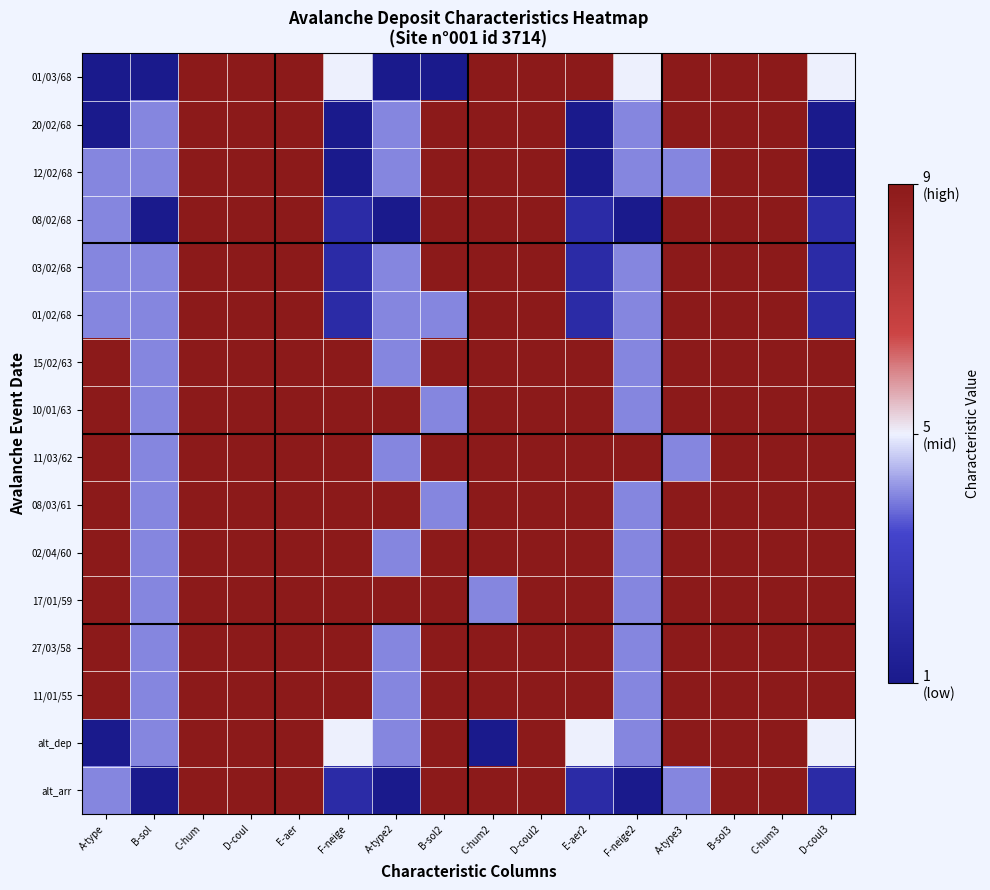

Reading left to right, extract all data points from this chart.

01/03/68: A-type=1	B-sol=1	C-hum=9	D-coul=9	E-aer=9	F-neige=5	A-type2=1	B-sol2=1	C-hum2=9	D-coul2=9	E-aer2=9	F-neige2=5	A-type3=9	B-sol3=9	C-hum3=9	D-coul3=5
20/02/68: A-type=1	B-sol=4	C-hum=9	D-coul=9	E-aer=9	F-neige=1	A-type2=4	B-sol2=9	C-hum2=9	D-coul2=9	E-aer2=1	F-neige2=4	A-type3=9	B-sol3=9	C-hum3=9	D-coul3=1
12/02/68: A-type=4	B-sol=4	C-hum=9	D-coul=9	E-aer=9	F-neige=1	A-type2=4	B-sol2=9	C-hum2=9	D-coul2=9	E-aer2=1	F-neige2=4	A-type3=4	B-sol3=9	C-hum3=9	D-coul3=1
08/02/68: A-type=4	B-sol=1	C-hum=9	D-coul=9	E-aer=9	F-neige=2	A-type2=1	B-sol2=9	C-hum2=9	D-coul2=9	E-aer2=2	F-neige2=1	A-type3=9	B-sol3=9	C-hum3=9	D-coul3=2
03/02/68: A-type=4	B-sol=4	C-hum=9	D-coul=9	E-aer=9	F-neige=2	A-type2=4	B-sol2=9	C-hum2=9	D-coul2=9	E-aer2=2	F-neige2=4	A-type3=9	B-sol3=9	C-hum3=9	D-coul3=2
01/02/68: A-type=4	B-sol=4	C-hum=9	D-coul=9	E-aer=9	F-neige=2	A-type2=4	B-sol2=4	C-hum2=9	D-coul2=9	E-aer2=2	F-neige2=4	A-type3=9	B-sol3=9	C-hum3=9	D-coul3=2
15/02/63: A-type=9	B-sol=4	C-hum=9	D-coul=9	E-aer=9	F-neige=9	A-type2=4	B-sol2=9	C-hum2=9	D-coul2=9	E-aer2=9	F-neige2=4	A-type3=9	B-sol3=9	C-hum3=9	D-coul3=9
10/01/63: A-type=9	B-sol=4	C-hum=9	D-coul=9	E-aer=9	F-neige=9	A-type2=9	B-sol2=4	C-hum2=9	D-coul2=9	E-aer2=9	F-neige2=4	A-type3=9	B-sol3=9	C-hum3=9	D-coul3=9
11/03/62: A-type=9	B-sol=4	C-hum=9	D-coul=9	E-aer=9	F-neige=9	A-type2=4	B-sol2=9	C-hum2=9	D-coul2=9	E-aer2=9	F-neige2=9	A-type3=4	B-sol3=9	C-hum3=9	D-coul3=9
08/03/61: A-type=9	B-sol=4	C-hum=9	D-coul=9	E-aer=9	F-neige=9	A-type2=9	B-sol2=4	C-hum2=9	D-coul2=9	E-aer2=9	F-neige2=4	A-type3=9	B-sol3=9	C-hum3=9	D-coul3=9
02/04/60: A-type=9	B-sol=4	C-hum=9	D-coul=9	E-aer=9	F-neige=9	A-type2=4	B-sol2=9	C-hum2=9	D-coul2=9	E-aer2=9	F-neige2=4	A-type3=9	B-sol3=9	C-hum3=9	D-coul3=9
17/01/59: A-type=9	B-sol=4	C-hum=9	D-coul=9	E-aer=9	F-neige=9	A-type2=9	B-sol2=9	C-hum2=4	D-coul2=9	E-aer2=9	F-neige2=4	A-type3=9	B-sol3=9	C-hum3=9	D-coul3=9
27/03/58: A-type=9	B-sol=4	C-hum=9	D-coul=9	E-aer=9	F-neige=9	A-type2=4	B-sol2=9	C-hum2=9	D-coul2=9	E-aer2=9	F-neige2=4	A-type3=9	B-sol3=9	C-hum3=9	D-coul3=9
11/01/55: A-type=9	B-sol=4	C-hum=9	D-coul=9	E-aer=9	F-neige=9	A-type2=4	B-sol2=9	C-hum2=9	D-coul2=9	E-aer2=9	F-neige2=4	A-type3=9	B-sol3=9	C-hum3=9	D-coul3=9
alt_dep: A-type=1	B-sol=4	C-hum=9	D-coul=9	E-aer=9	F-neige=5	A-type2=4	B-sol2=9	C-hum2=1	D-coul2=9	E-aer2=5	F-neige2=4	A-type3=9	B-sol3=9	C-hum3=9	D-coul3=5
alt_arr: A-type=4	B-sol=1	C-hum=9	D-coul=9	E-aer=9	F-neige=2	A-type2=1	B-sol2=9	C-hum2=9	D-coul2=9	E-aer2=2	F-neige2=1	A-type3=4	B-sol3=9	C-hum3=9	D-coul3=2